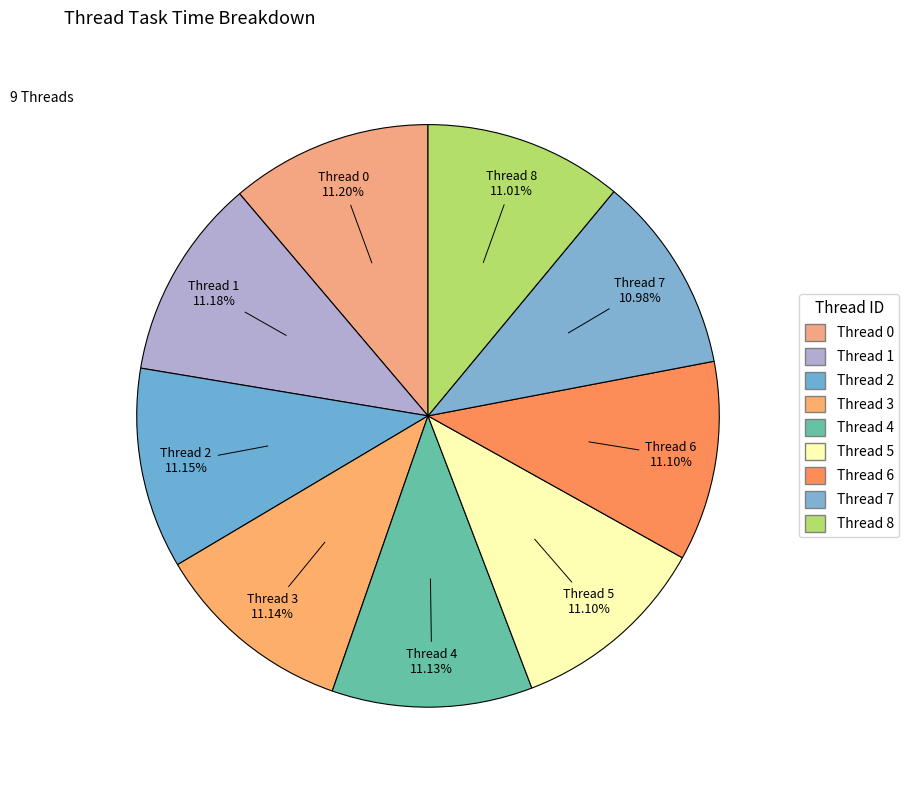

Count the number of slices in the pie.

9